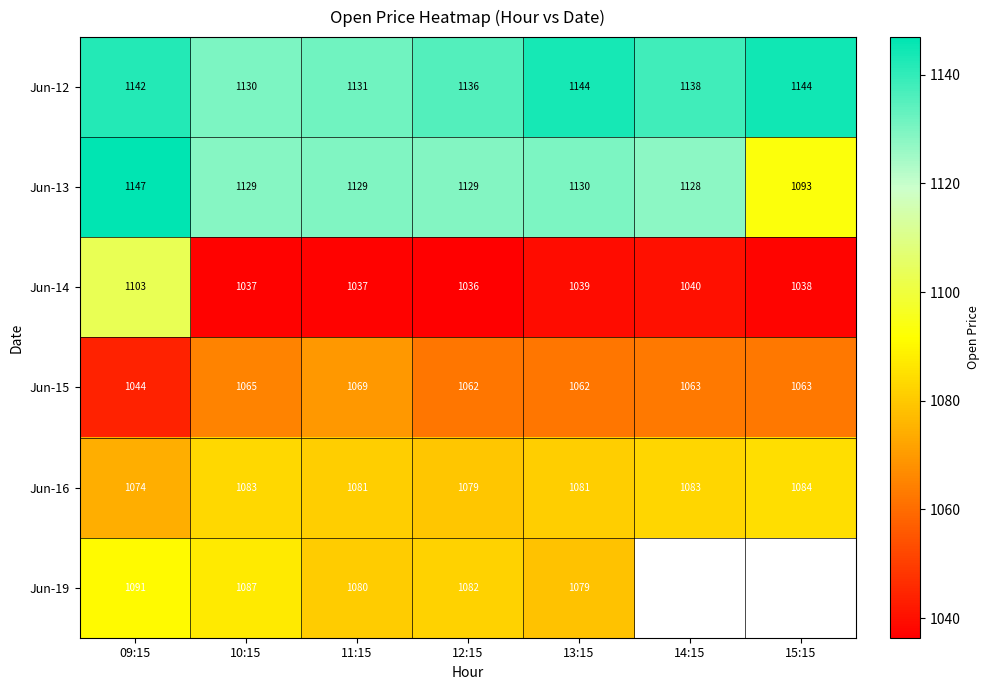

What is the sum of all Jun-14 values?

7330.2